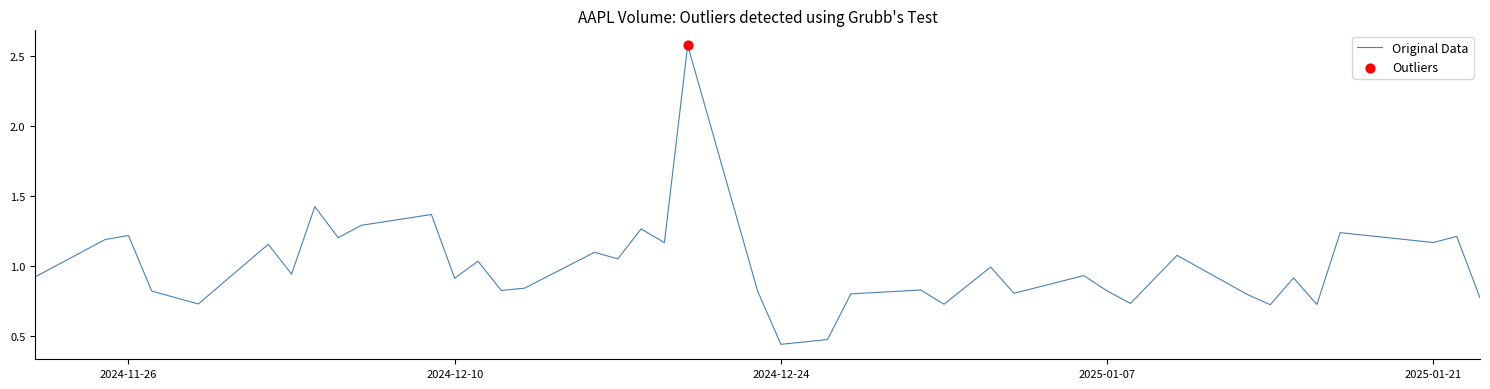

What is the greatest value displayed?

2.6